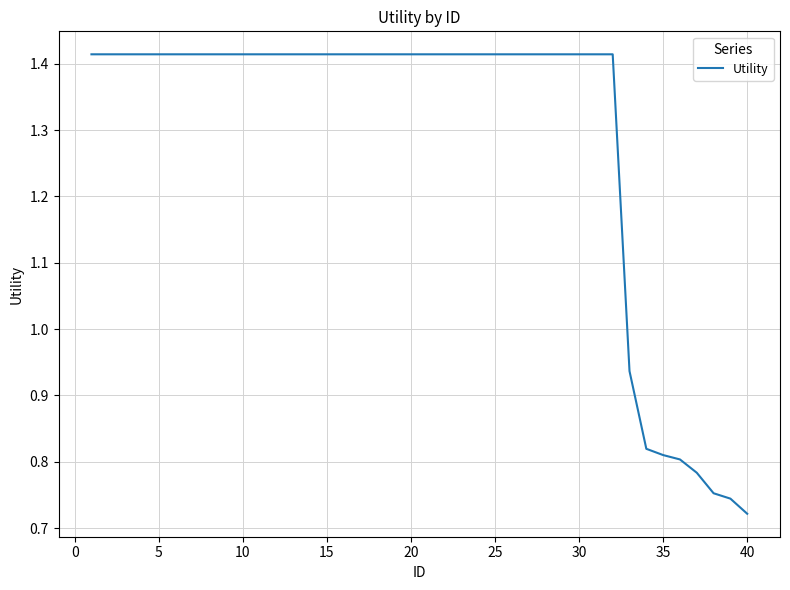

Is this an area chart (filled region under the line)?

No